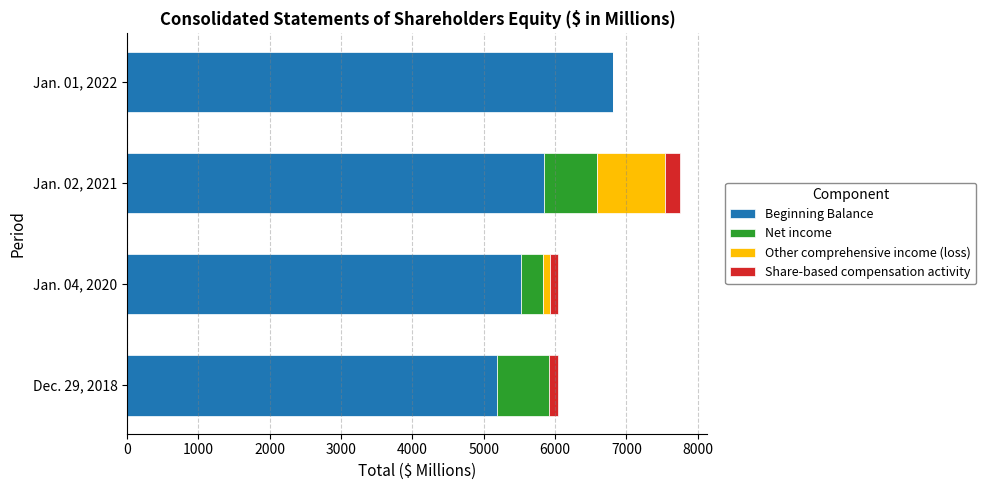

What is the value of the Net income bar at the 3rd from the left?

746